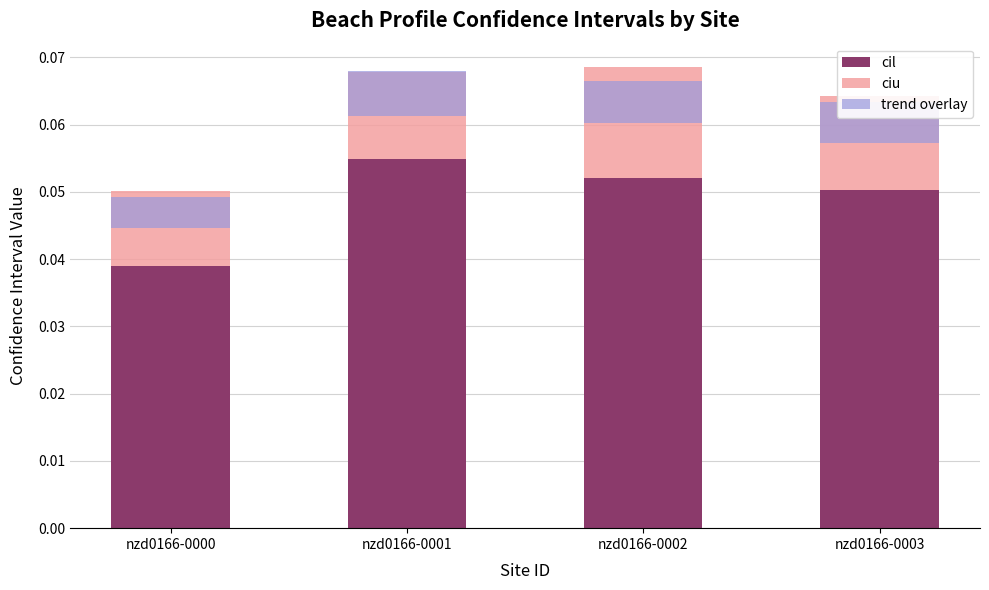

Which series has the largest total across all categories?

cil